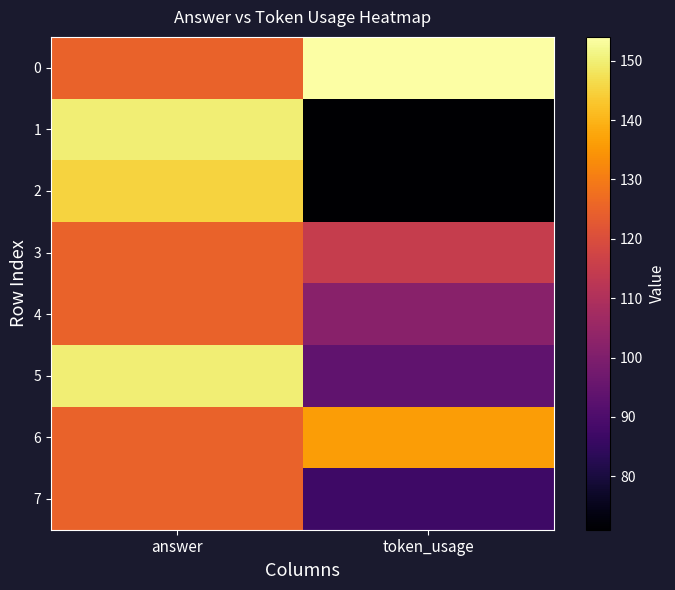

Rank the series at answer from highest to lowest value.

1, 5, 2, 0, 3, 4, 6, 7